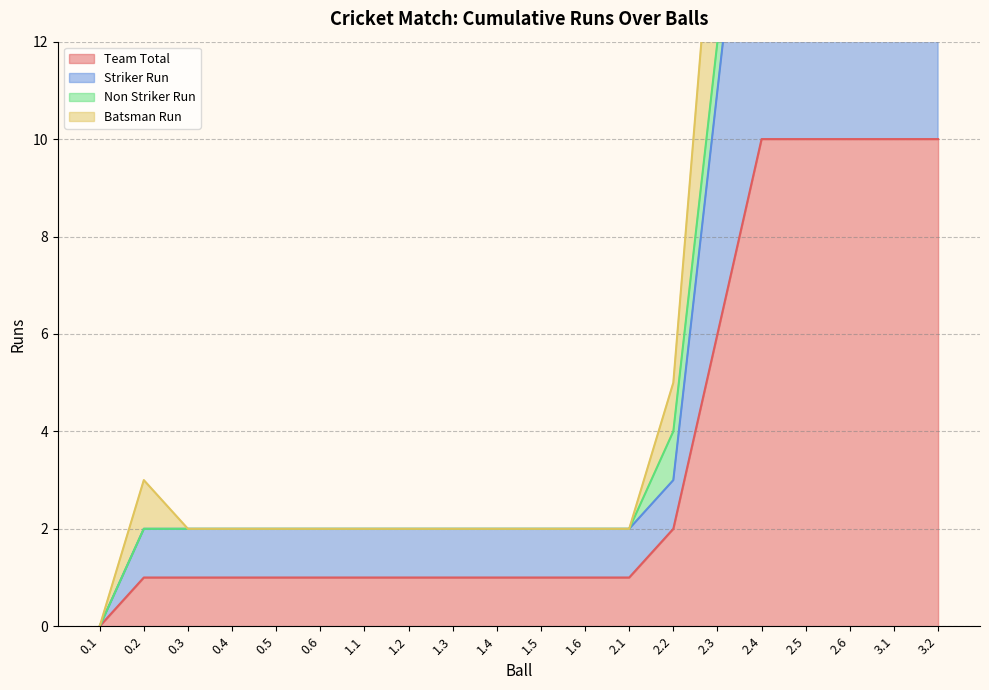

How many data points in Striker Run are above 2?

7